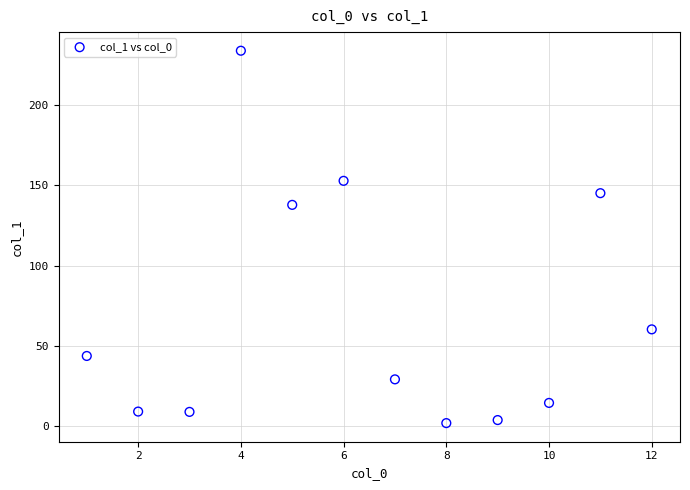

What Y value in the scatter plot is closest to 117?

137.9